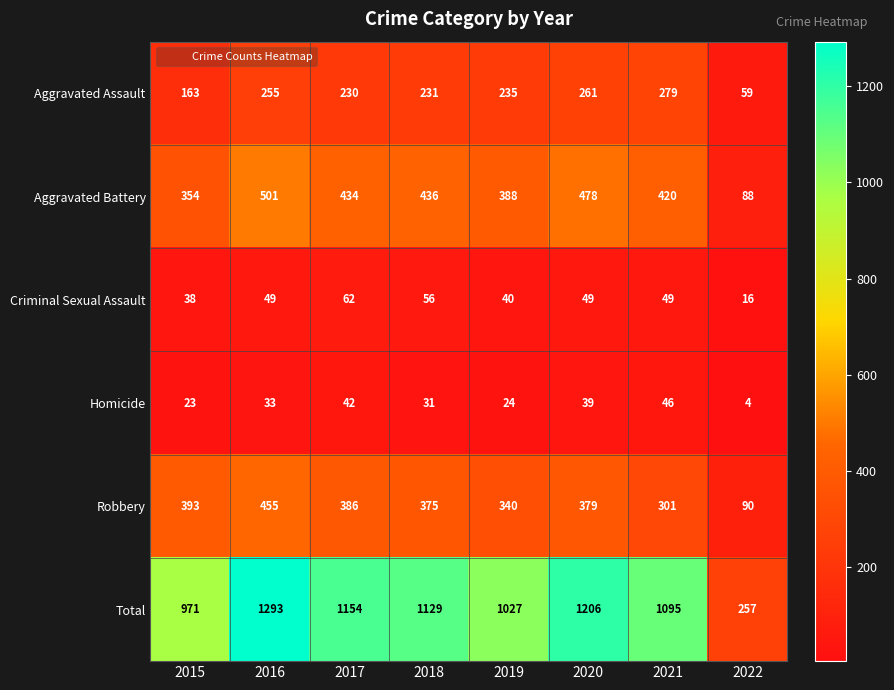

At 2015, list the series in order from smallest to largest.

Homicide, Criminal Sexual Assault, Aggravated Assault, Aggravated Battery, Robbery, Total